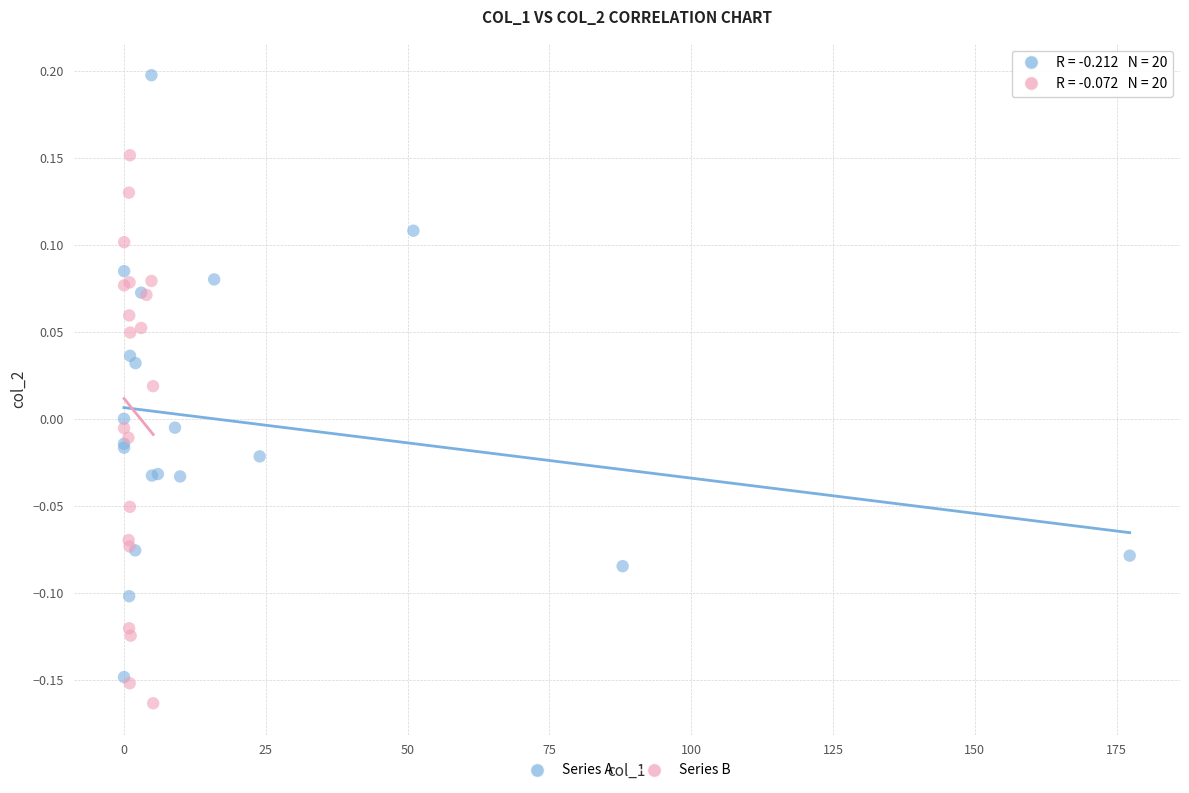

Which series has the widest spread of Y values?

Series A